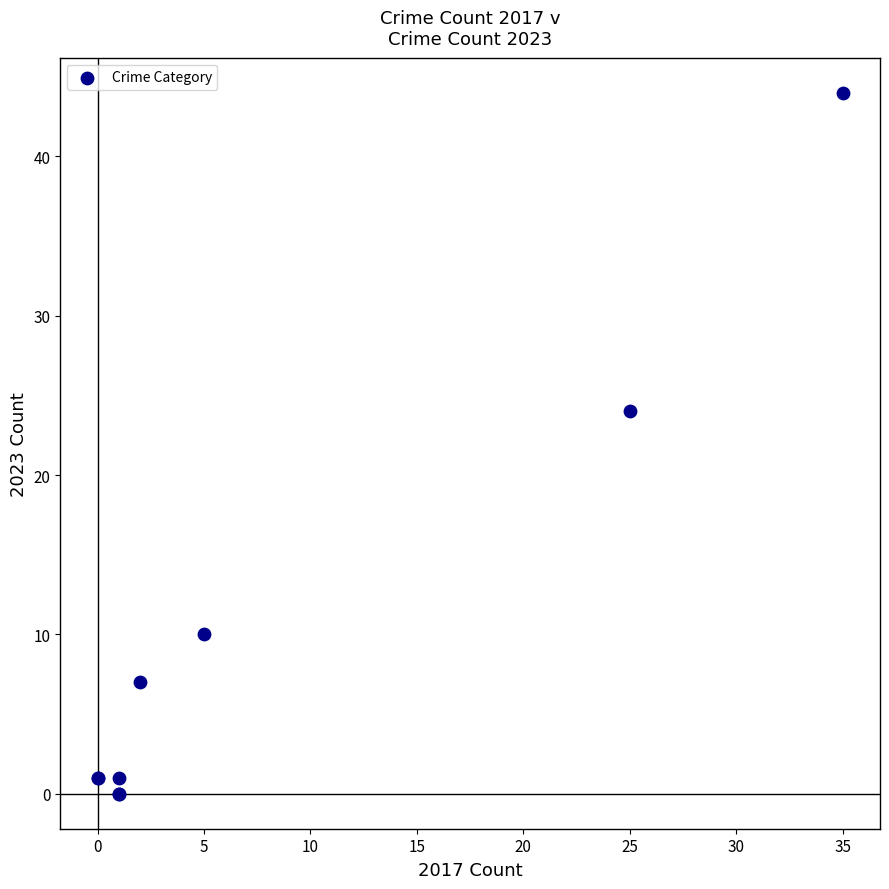

What Y value in the scatter plot is closest to 22?

24